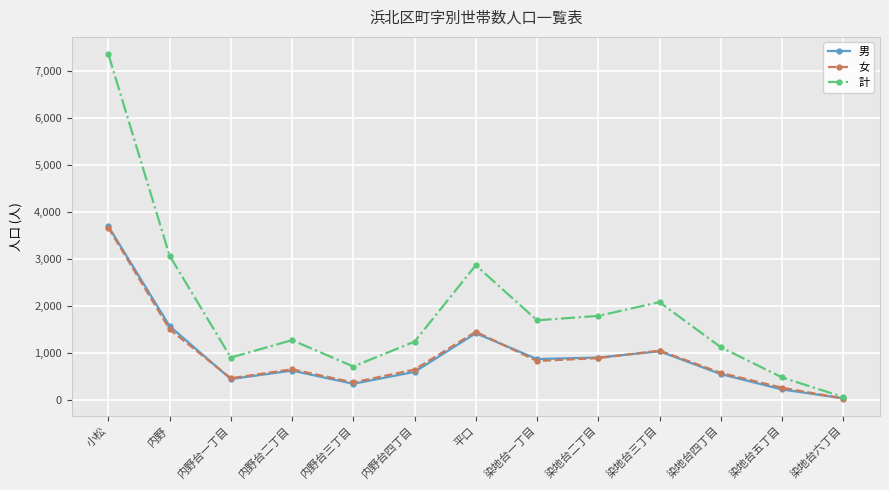

Between 小松 and 内野台二丁目, which series saw the biggest shift?

計